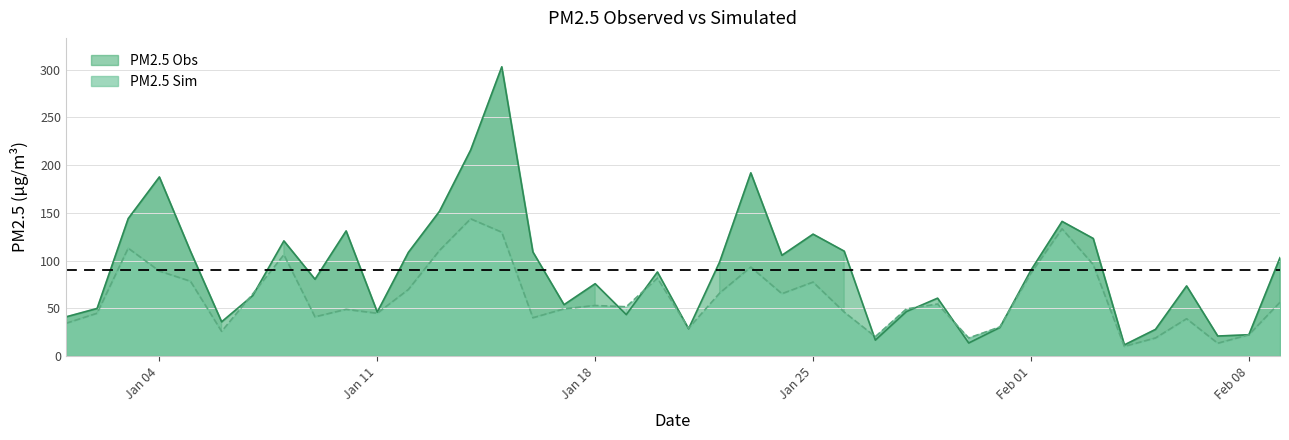

In PM2.5_Obs, how many points are lower than both neighbors (excluding endpoints)?

11